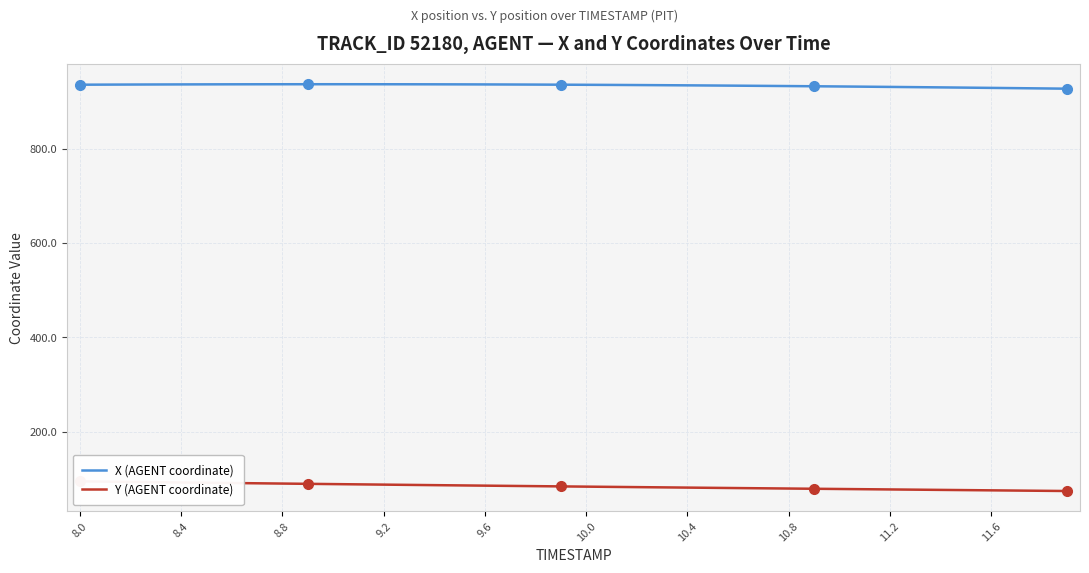

What is the difference between the second highest and second lowest values in the X (AGENT coordinate) series?

8.9